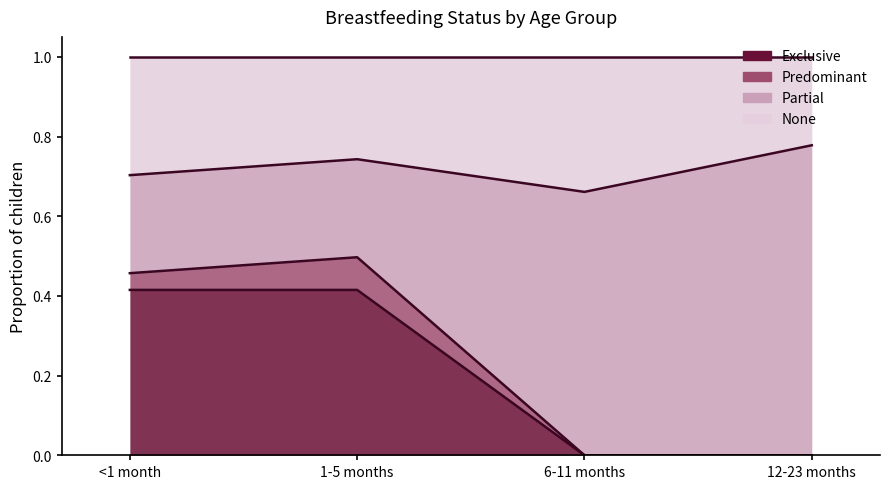

Between 1-5 months and <1 month, which is larger?

1-5 months